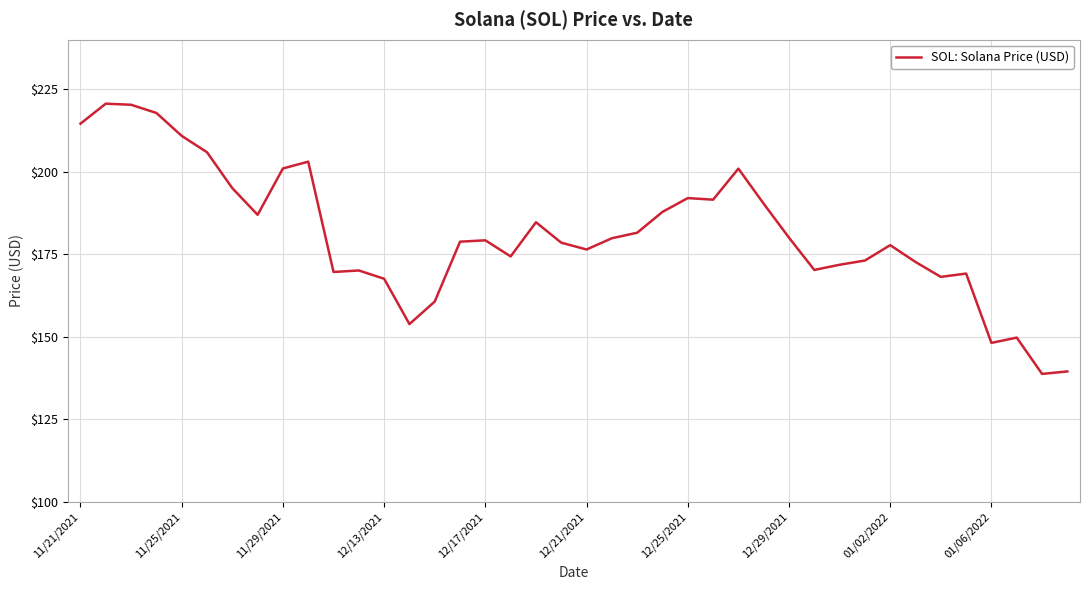

What is the greatest value displayed?

220.6